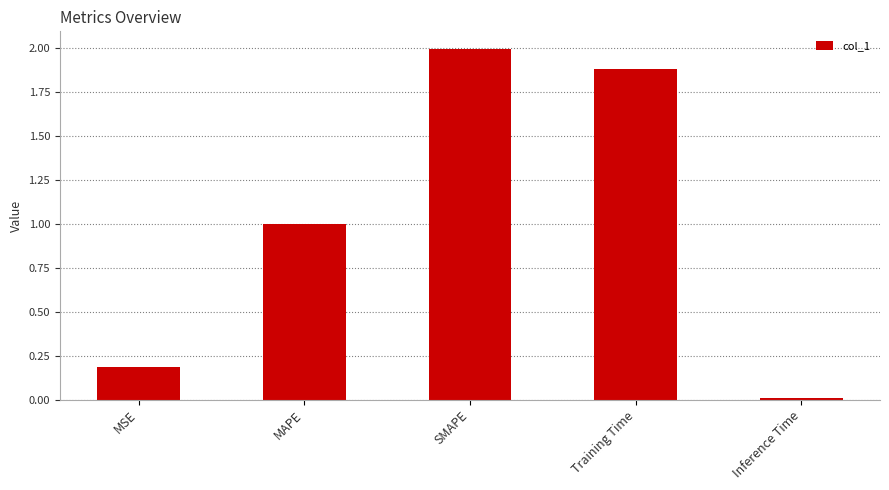

List the labels in order of value, largest first.

SMAPE, Training Time, MAPE, MSE, Inference Time